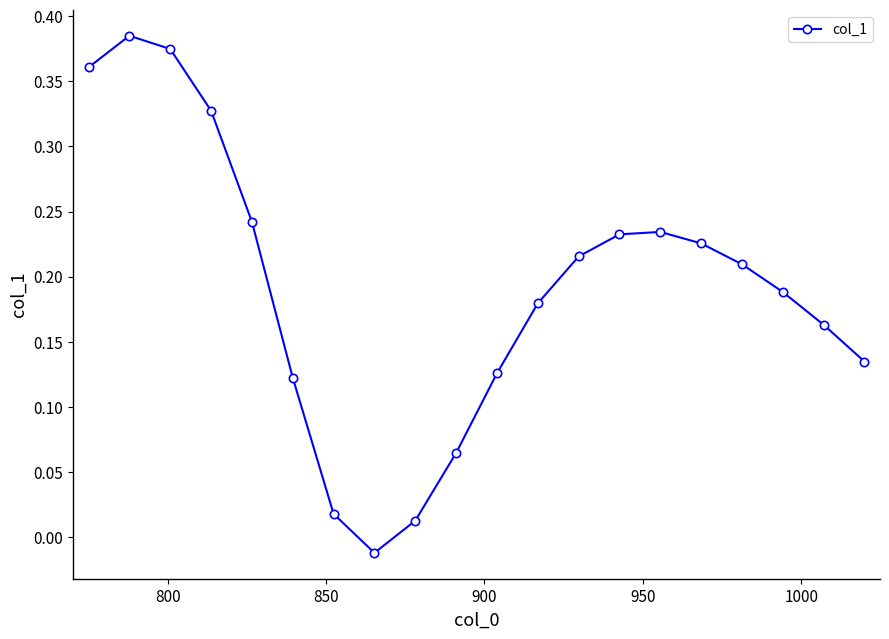

How many interior local peaks (higher than both neighbors) does the data have?

2